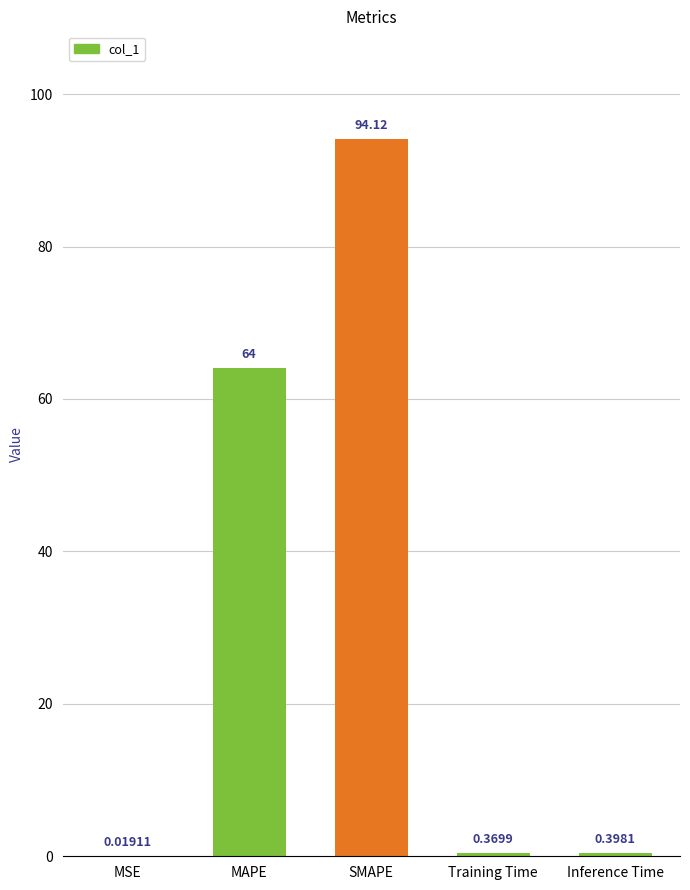

Where is the data nearest to the value 47?

MAPE